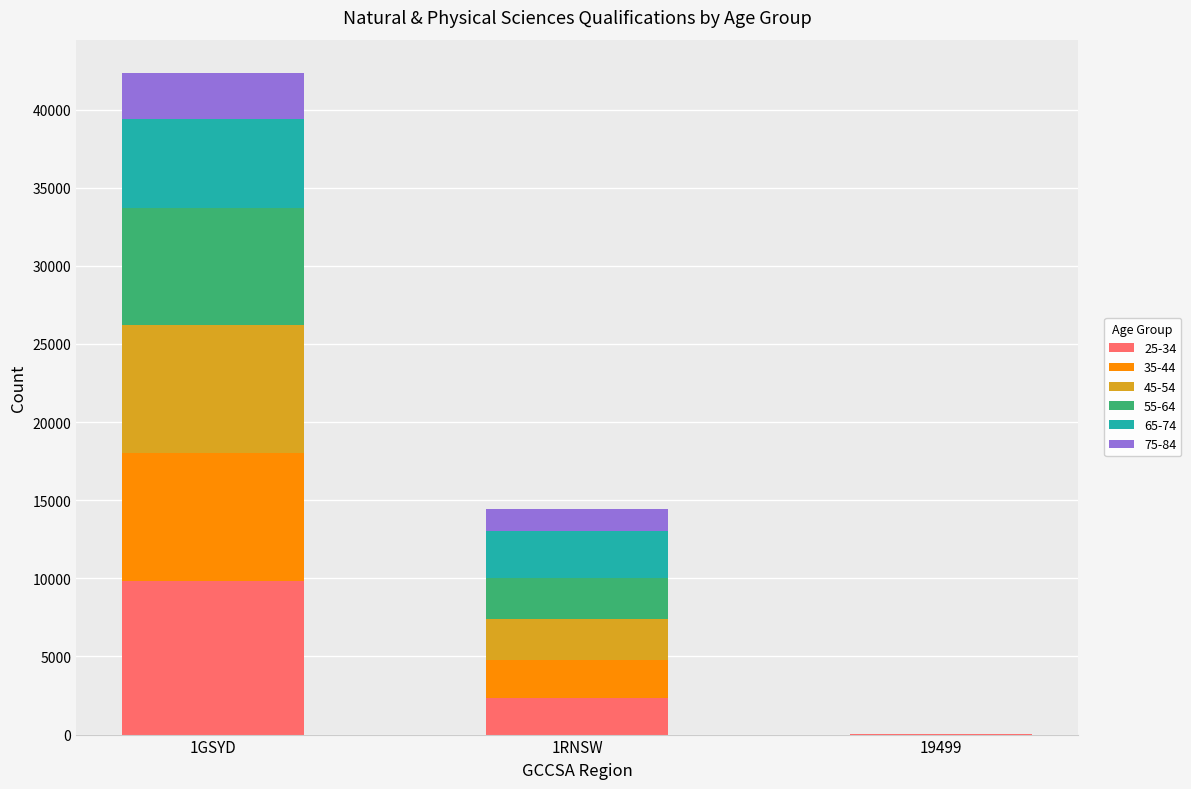

Is it true that 25-34 equals 26 at 19499?

True